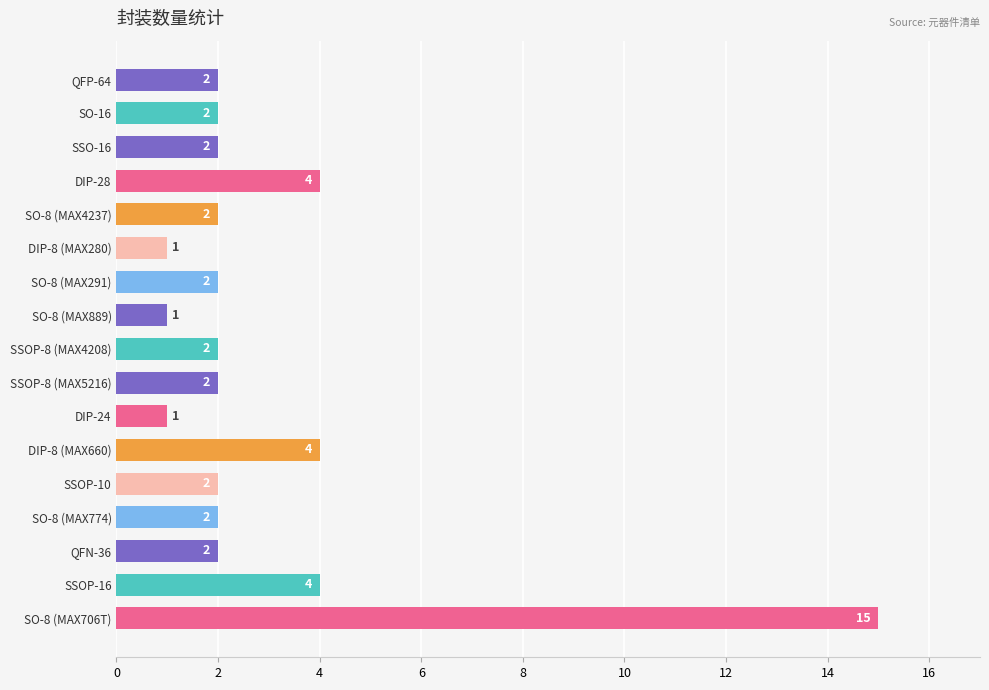

True or false: the data shows 5 at SO-8 (MAX706T).

False